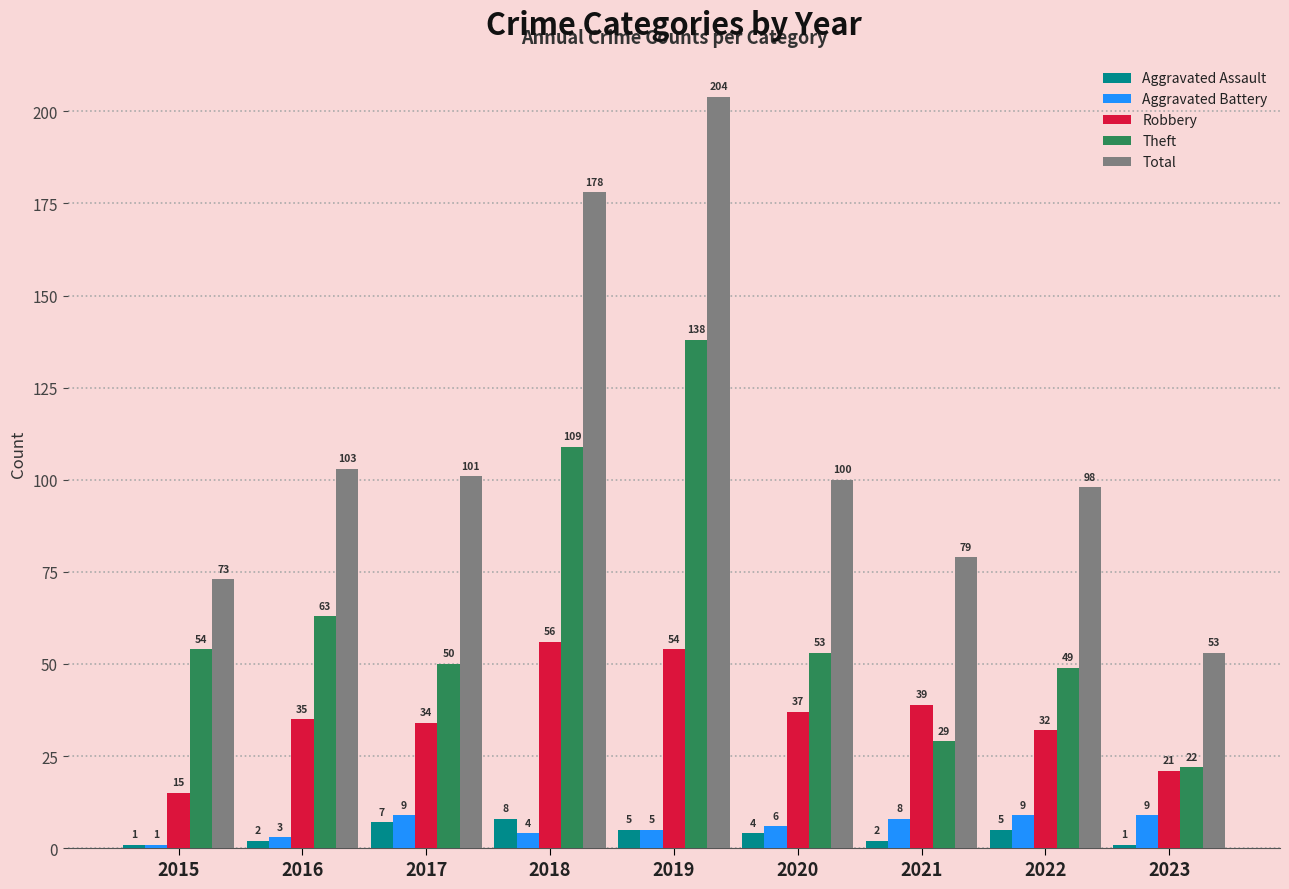

Which series changed the most between 2020 and 2021?

Theft